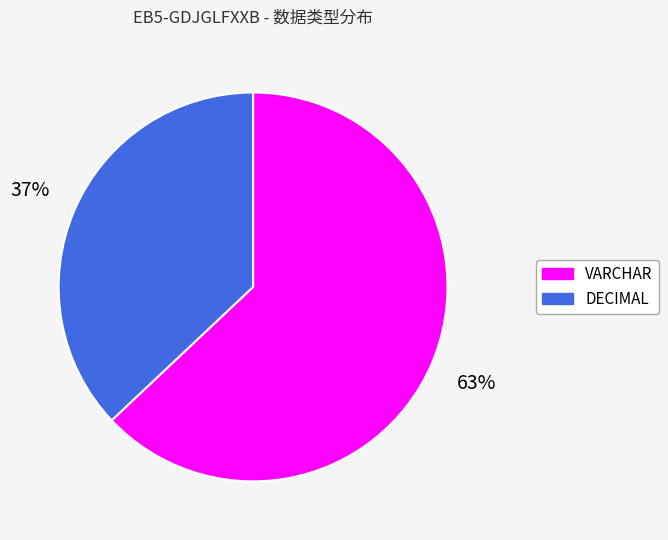

To the nearest percent, what portion does DECIMAL represent?

37%